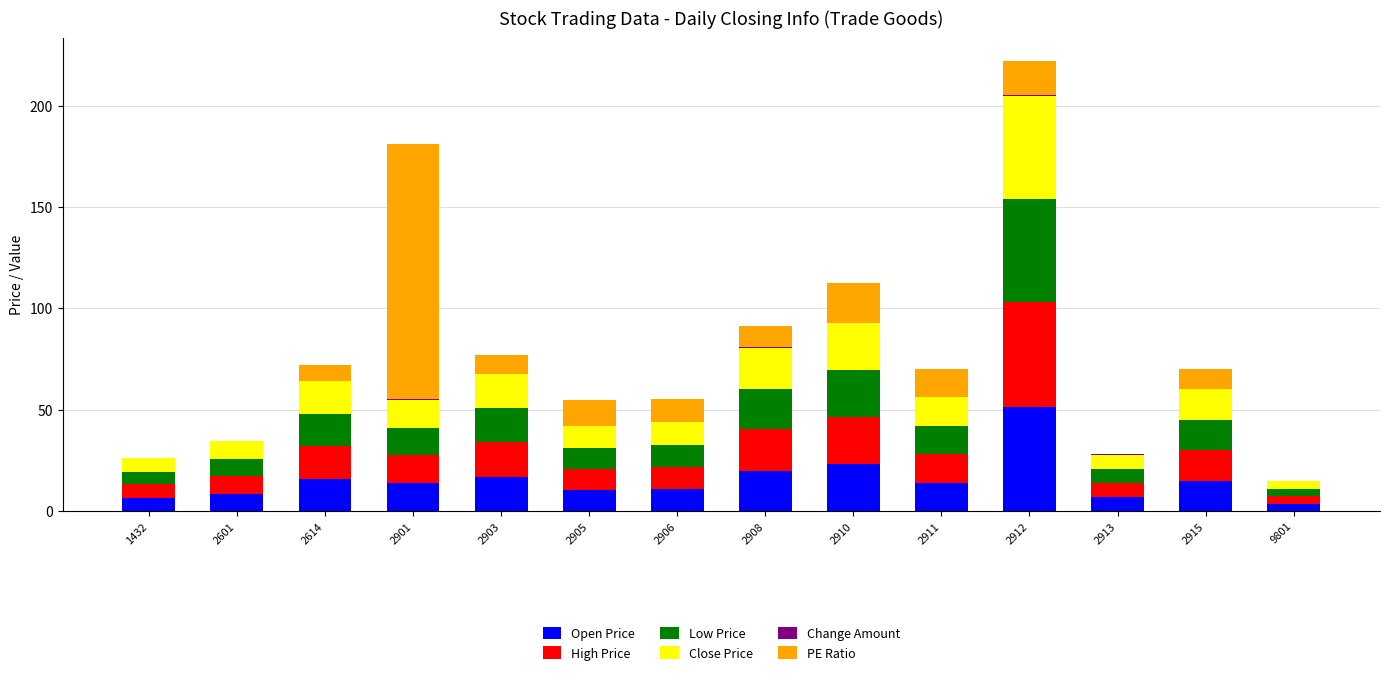

The value of Open Price at 2911 is 24.9. True or false?

False